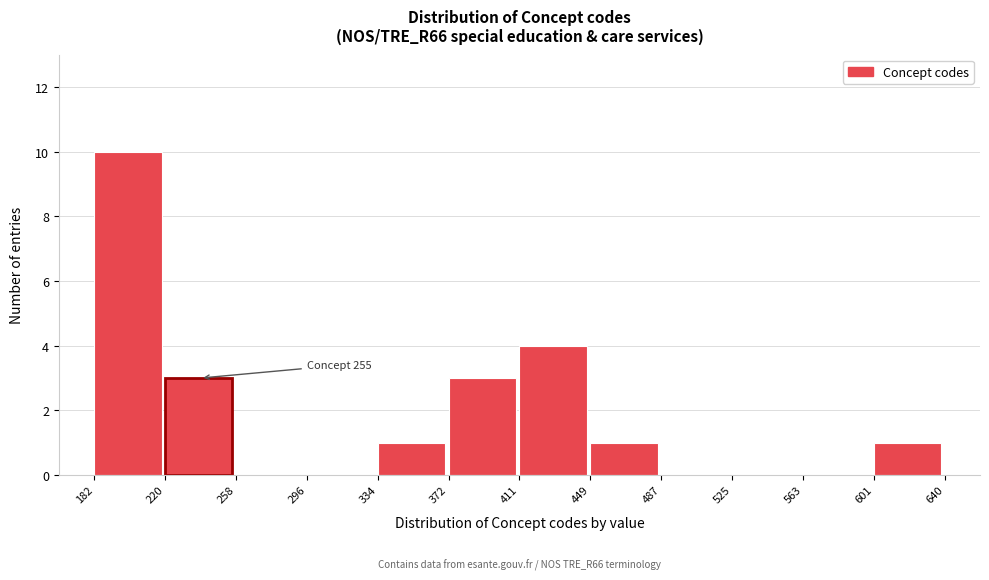

Over which range of the x-axis is the bar tallest?

182 to 220